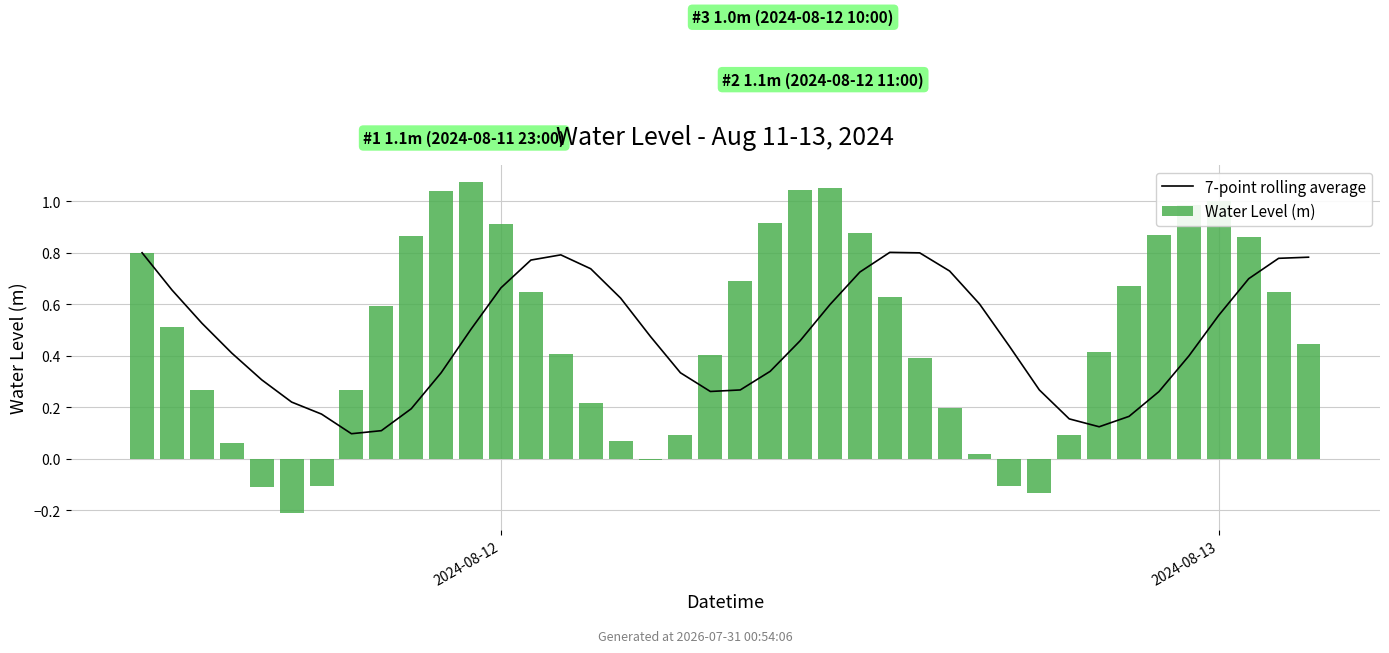

List the labels in order of 7-point rolling average value, largest first.

25, 2024-08-12, 26, 14, 39, 38, 13, 15, 27, 24, 37, 12, 2024-08-13, 16, 28, 23, 36, 2, 11, 17, 22, 29, 3, 35, 21, 10, 18, 4, 30, 20, 19, 34, 5, 9, 6, 33, 31, 32, 8, 7